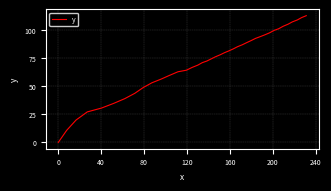

What is the difference between the maximum and minimum values?

112.7